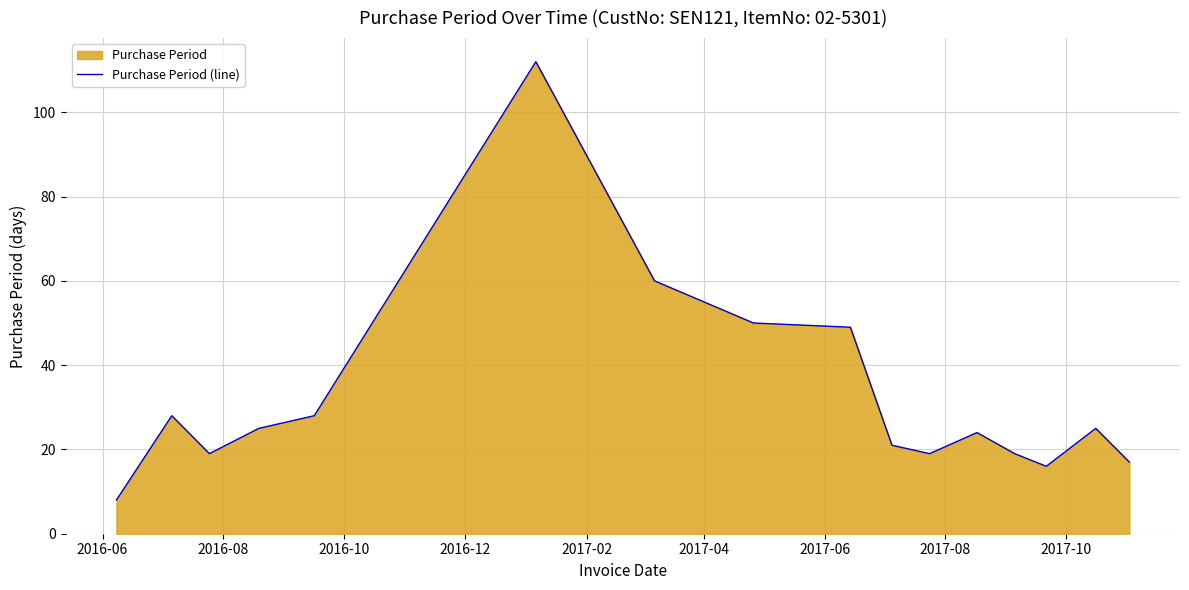

What is the smallest value displayed?

8